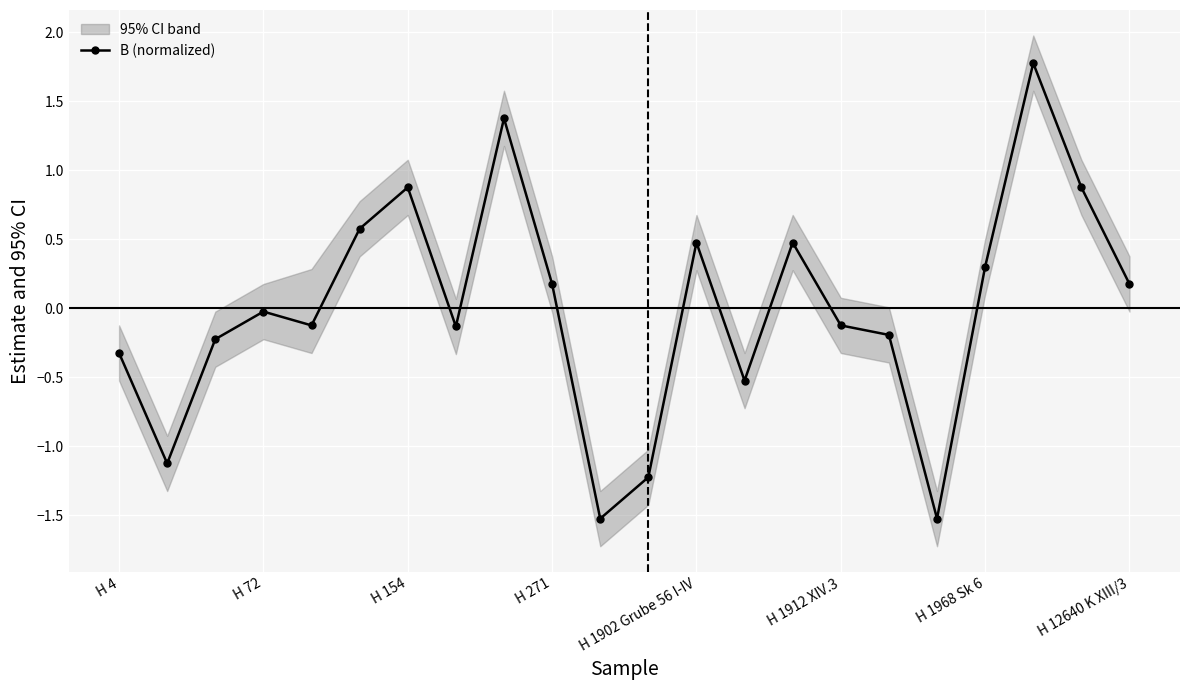

The value of B (normalized) at H 1912 XIV.3 is -0.0. True or false?

False